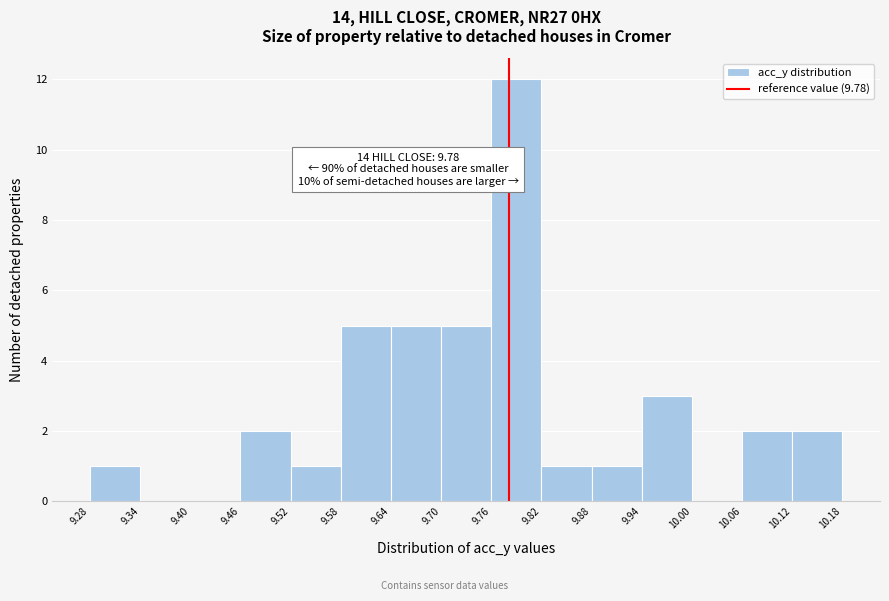

Which range on the x-axis has the tallest bar?

9.76 to 9.82